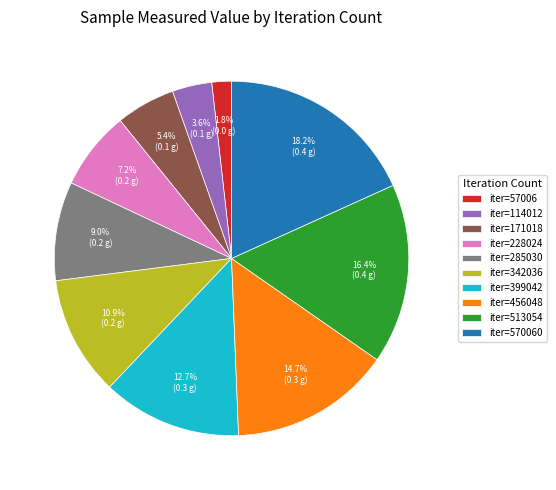

Combined, do iter=513054 and iter=57006 account for over 50%?

No